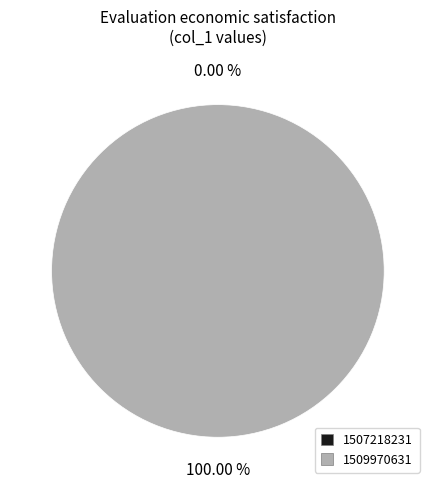

The 1509970631 slice represents 100% of the pie. True or false?

True